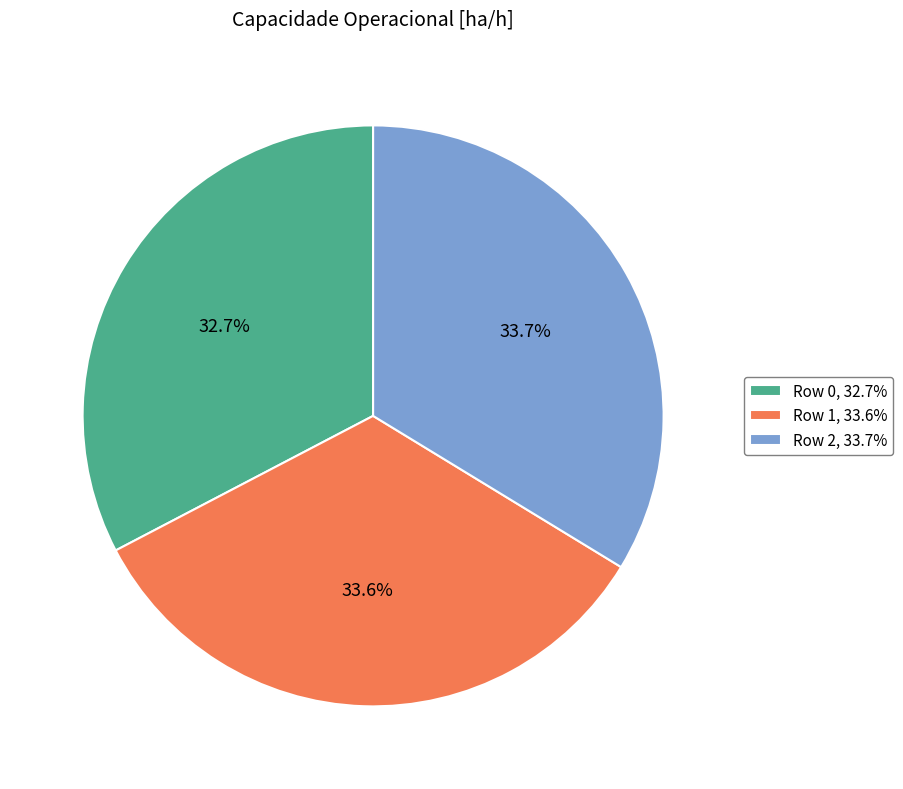

Is it true that Row 1 is 34% of the pie?

True